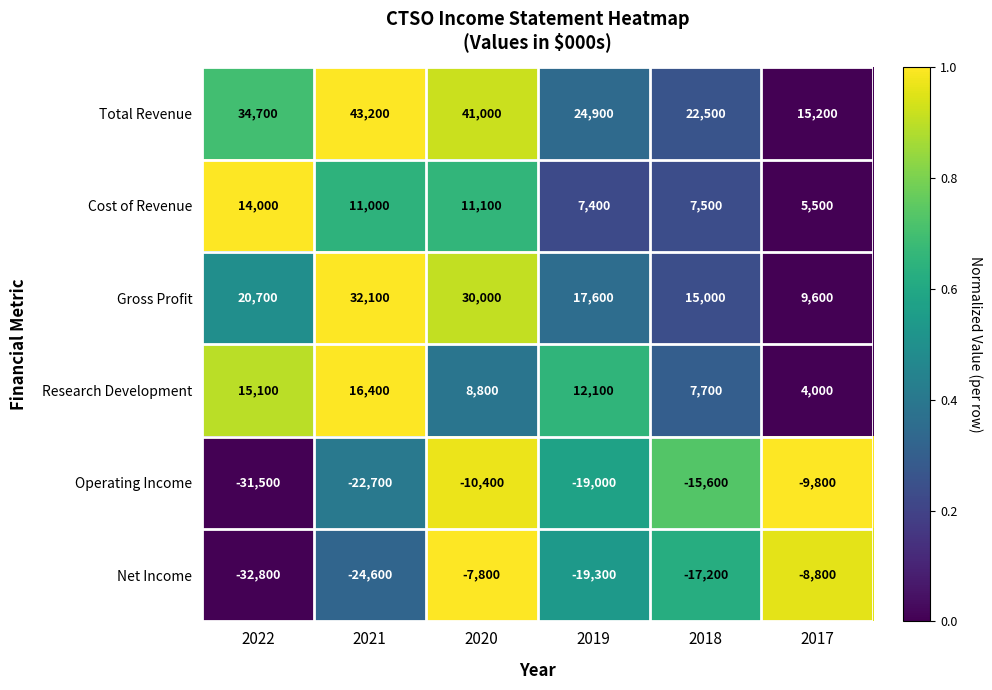

What is the total value across all series at 2021?

55400